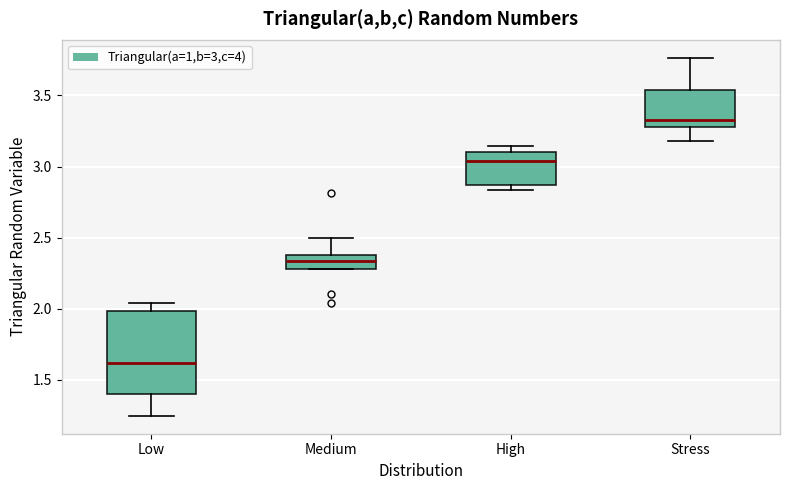

Comparing the boxes themselves (not the whiskers), which one is the tallest?

Low